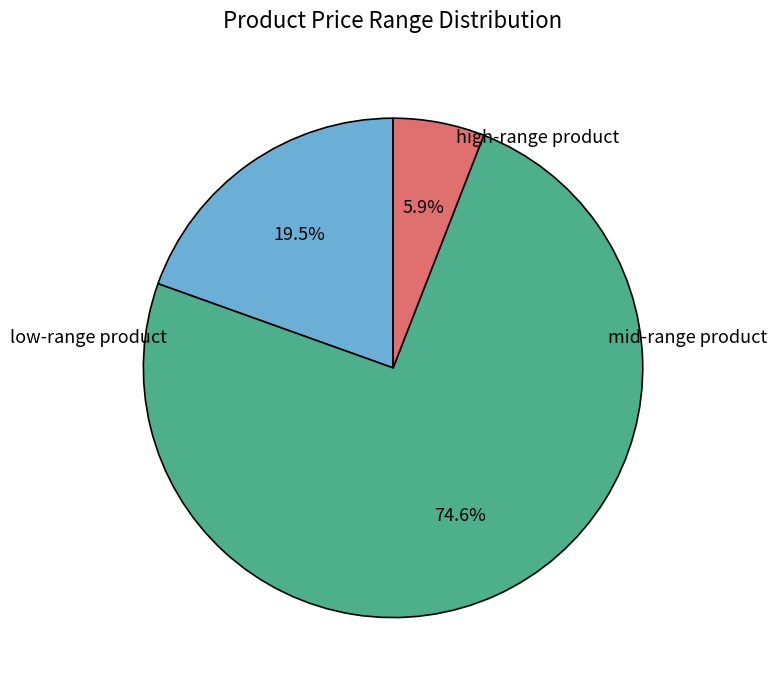

Does any single category account for the majority?

Yes